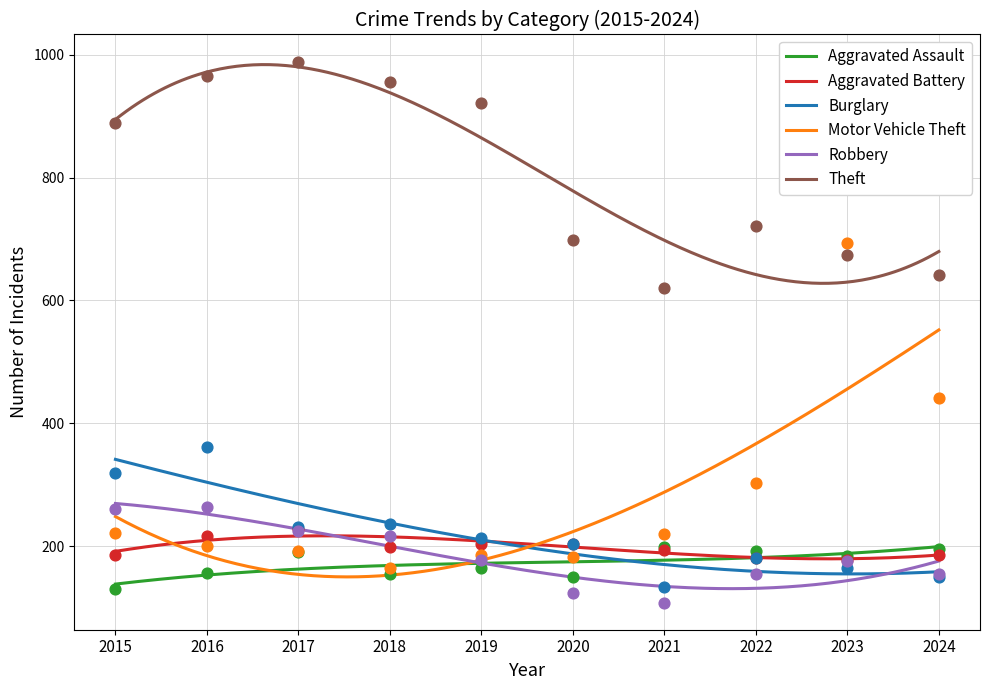

What are all the series names shown in the legend?

Aggravated Assault, Aggravated Battery, Burglary, Motor Vehicle Theft, Robbery, Theft